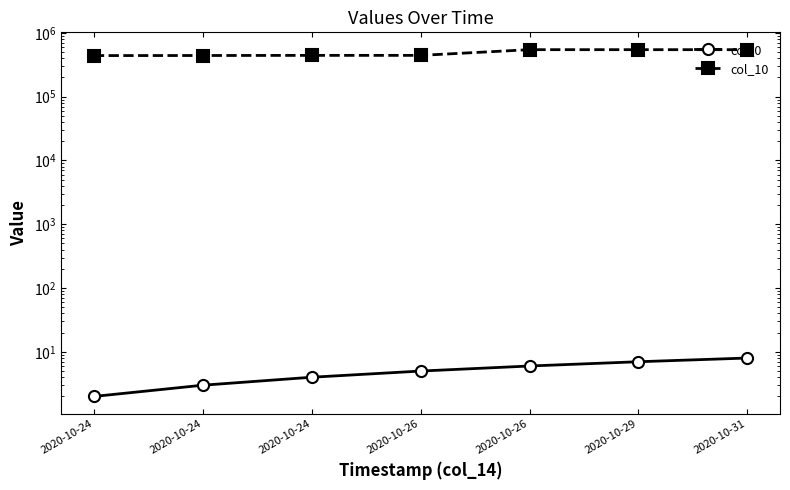

At which label is col_0 closest to 5?

2020-10-26